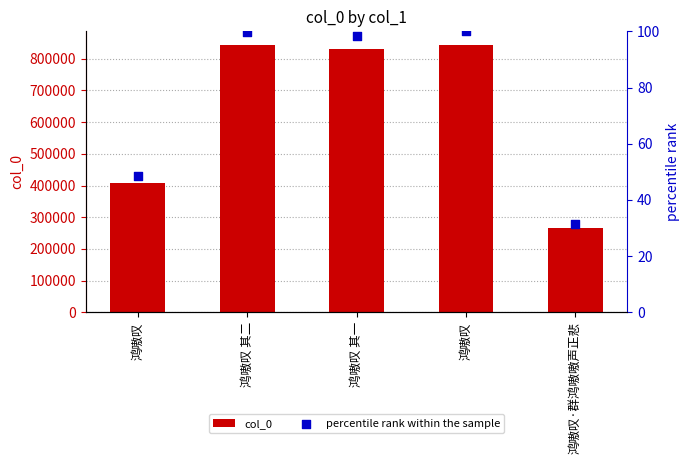

What is the total value across all series at 鸿嗷叹 其一?

830580.3